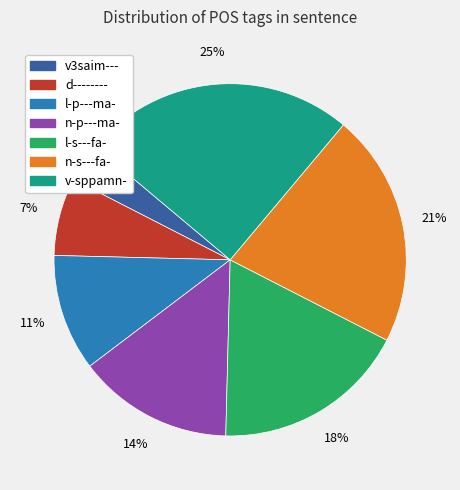

True or false: l-s---fa- accounts for 18% of the total.

True